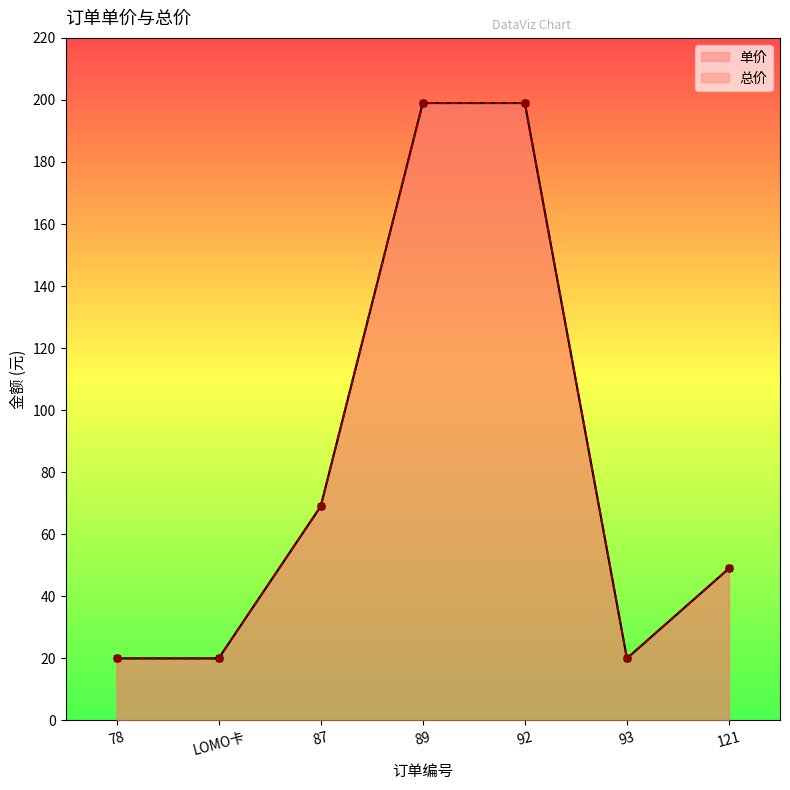

At which category does 总价 reach its first local valley?

93